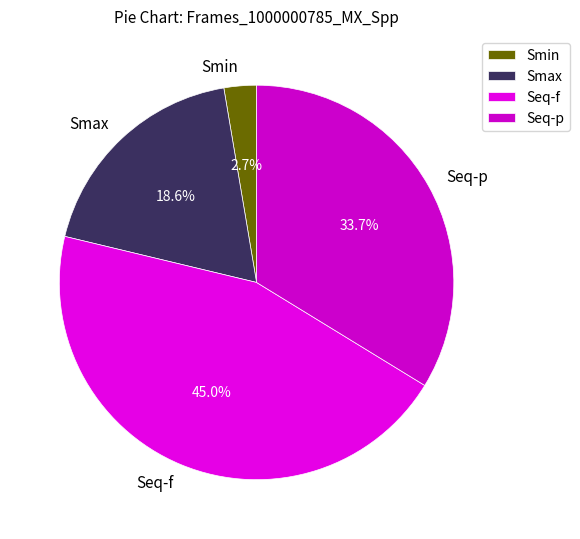

Count the number of slices in the pie.

4